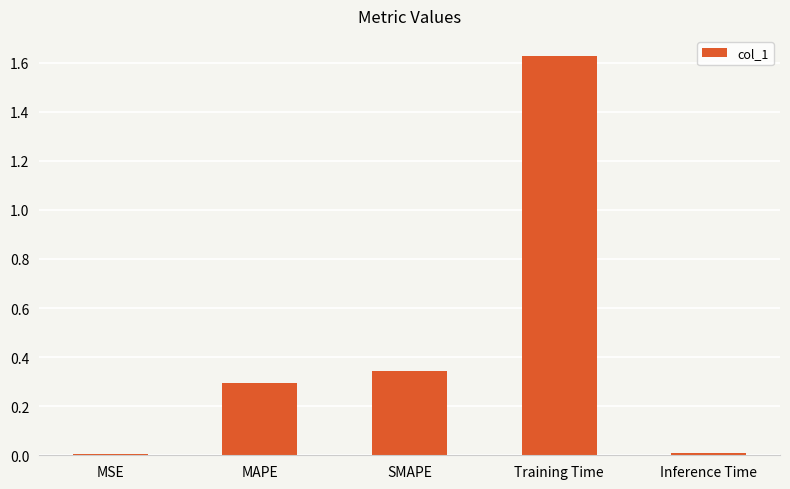

The value at Training Time is 0.5. True or false?

False